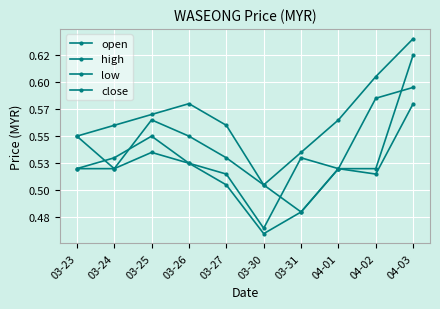

At which category is the sum across all series the highest?

04-03